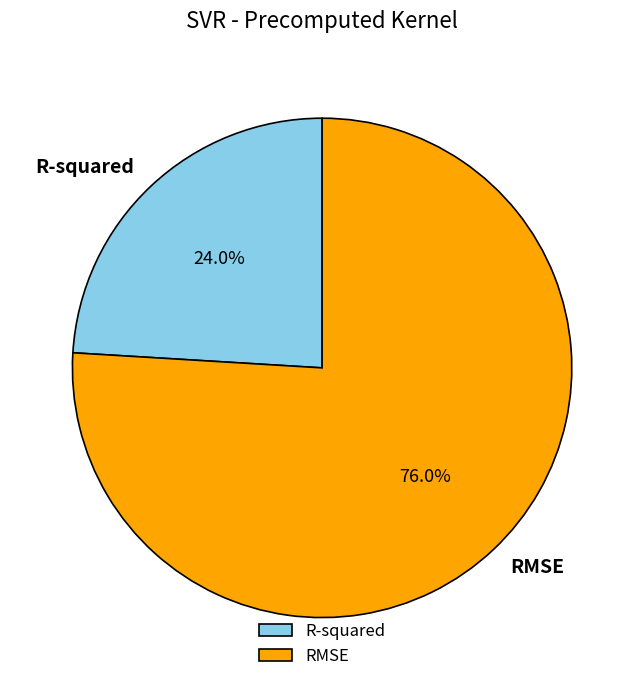

Count the number of slices in the pie.

2